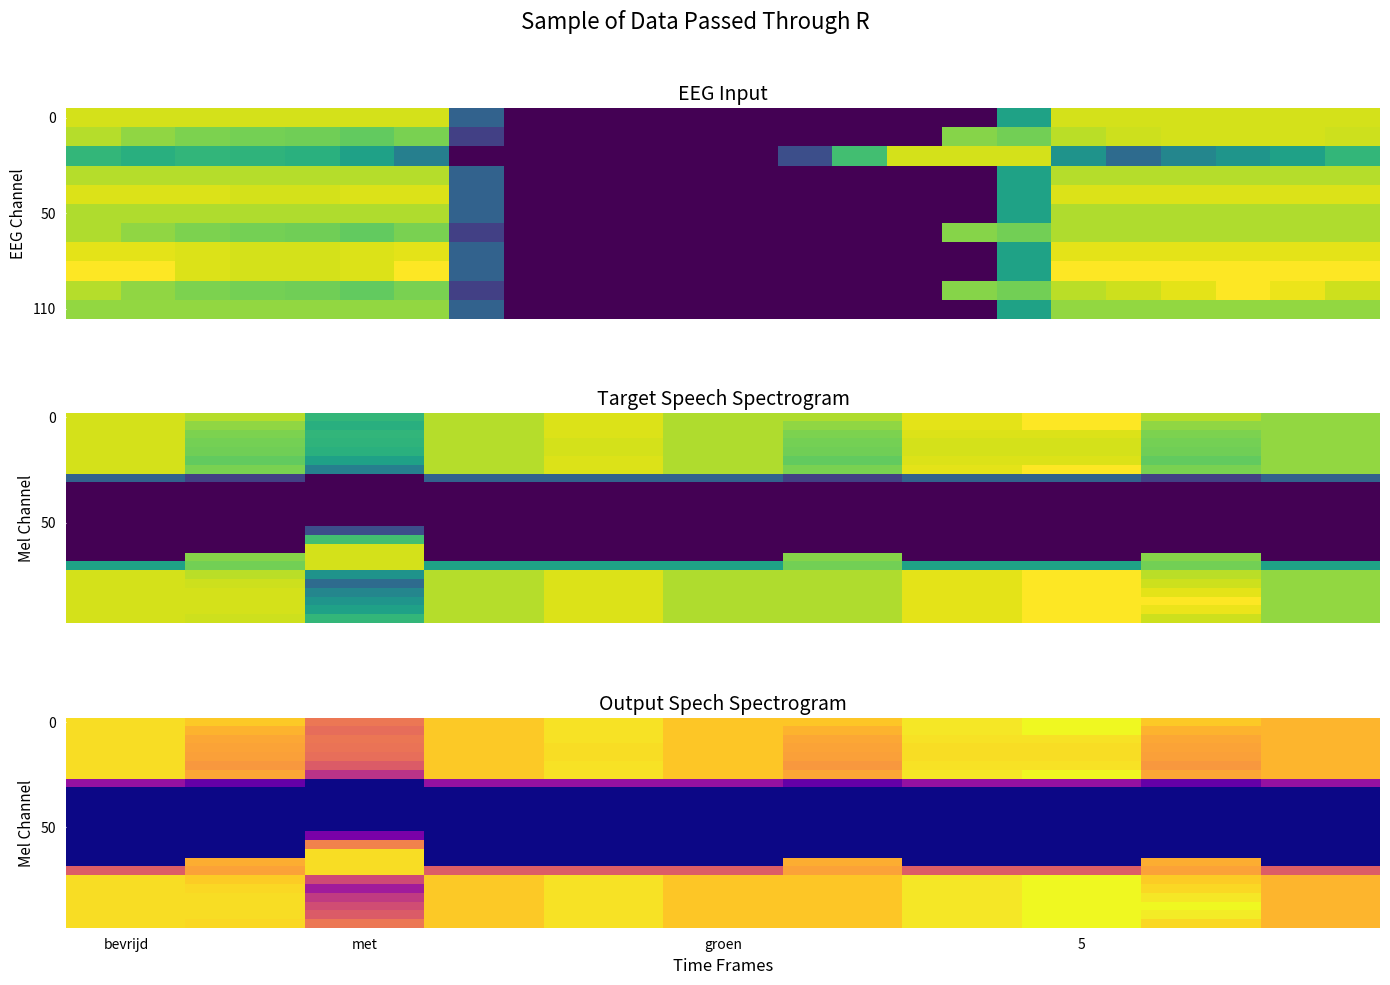

What is the difference between the highest and lowest values at 9?

432.4